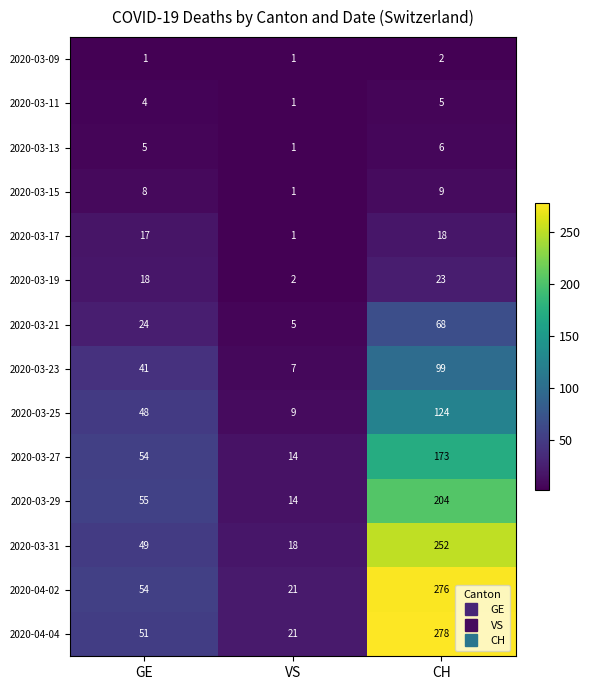

At how many categories does at least one series exceed 239?

1